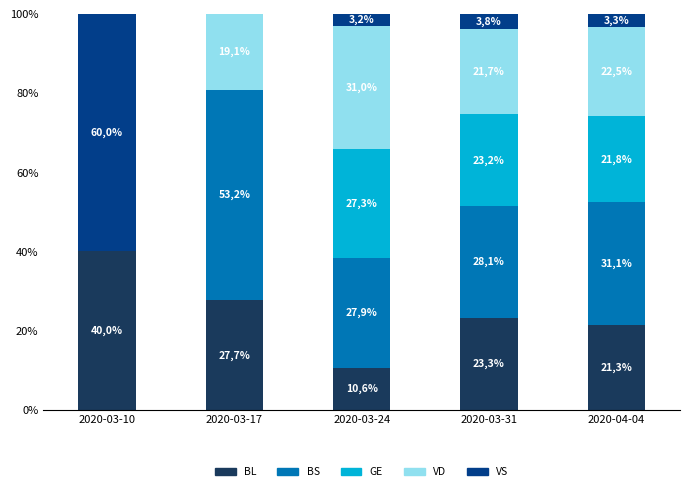

What is the label of the 2nd bar from the right?

2020-03-31